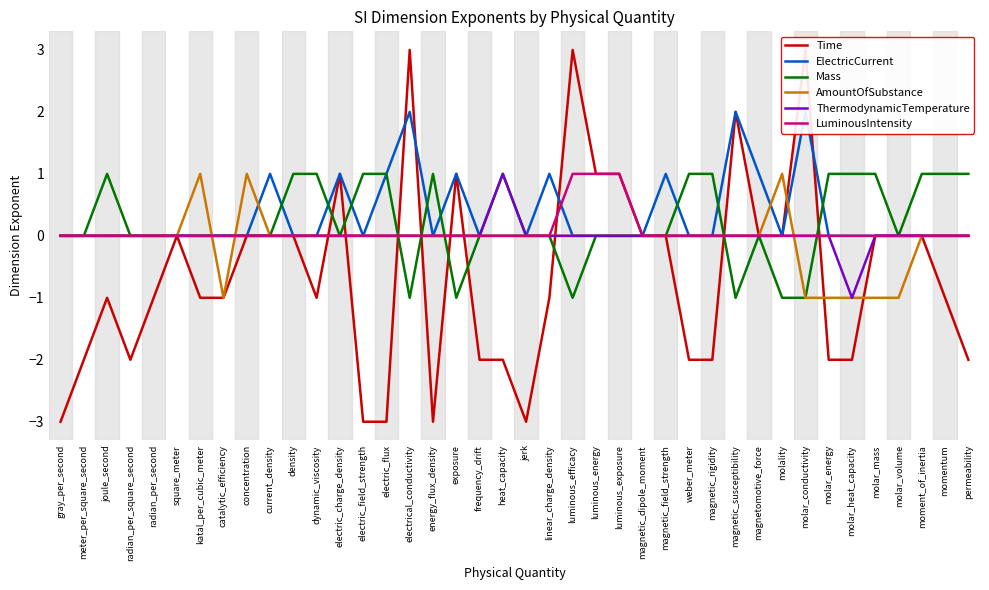

What is the label of the 8th point from the right?

molar_conductivity